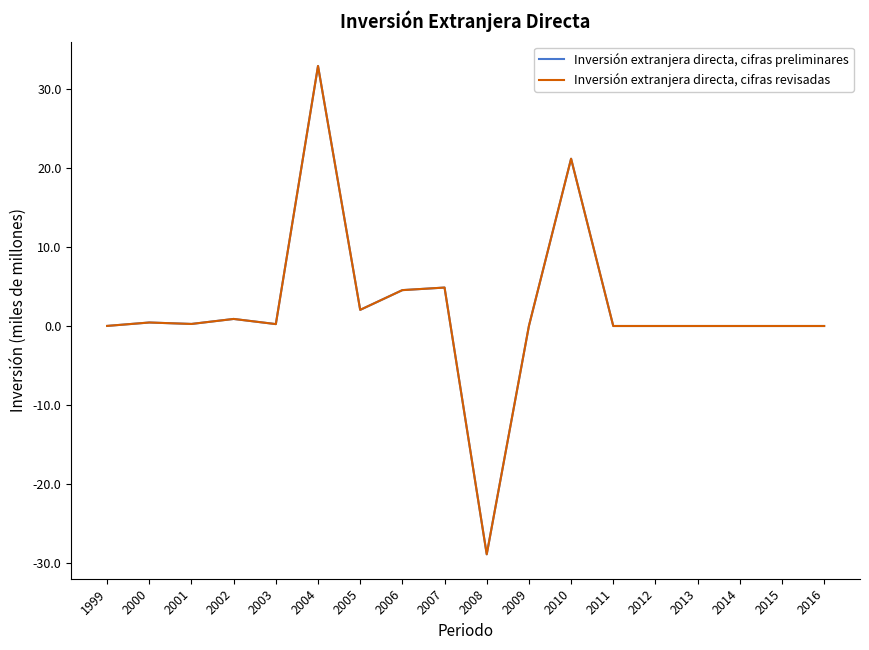

Does the chart display data point markers on the line(s)?

No